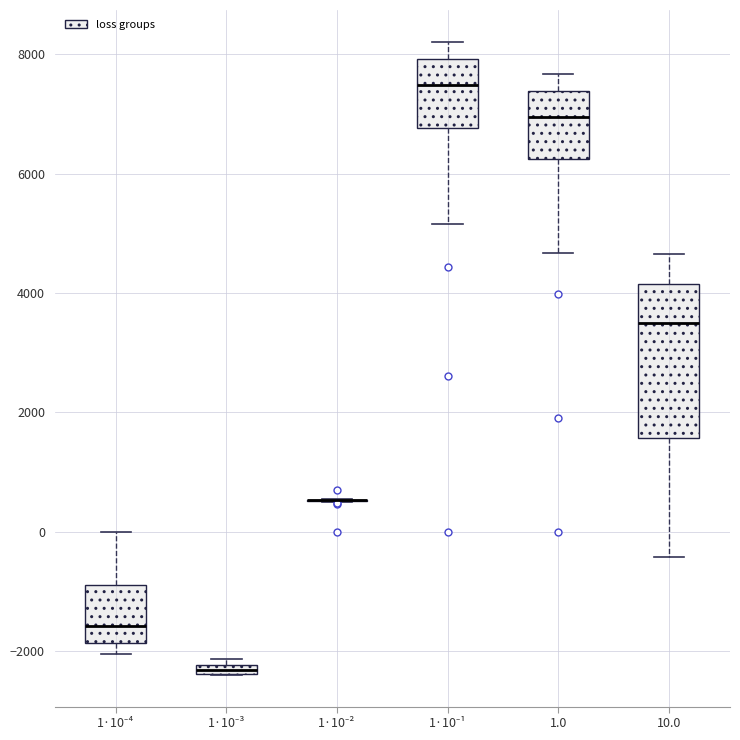

Where is the upper edge of the box for 1·10⁻¹ on the y-axis? The values are not printed on the chart, so give them approximately, as read against the axis.

8000